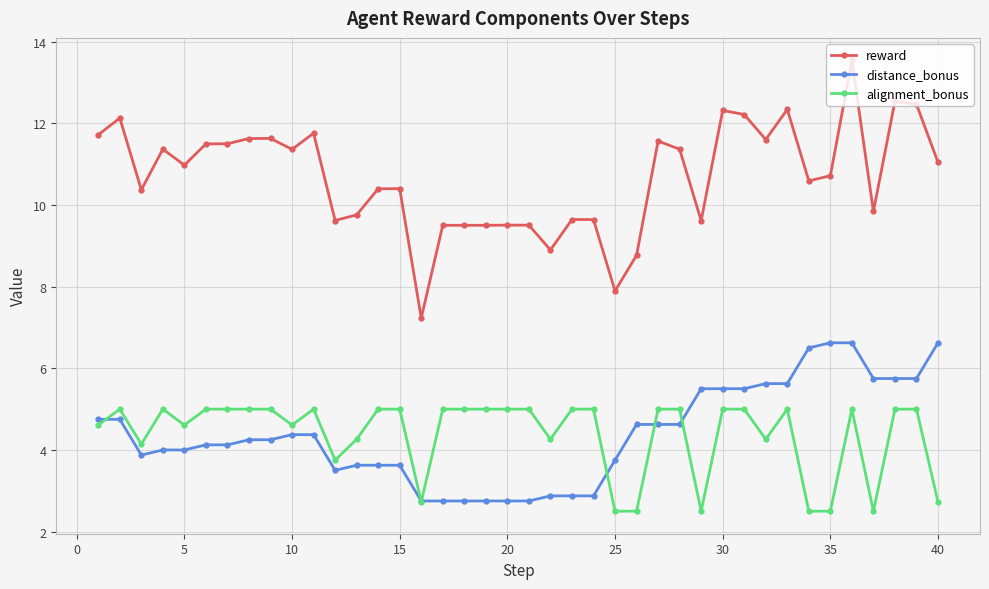

At how many categories does at least one series exceed 6?

40